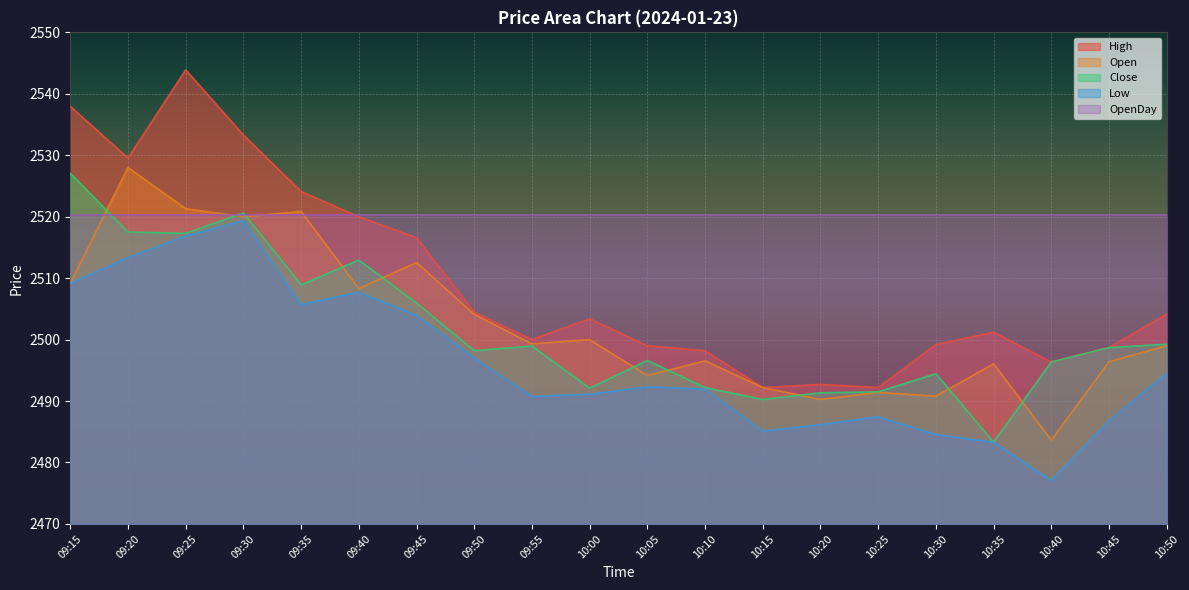

Rank the series by their maximum value, from highest to lowest.

High, Open, Close, OpenDay, Low